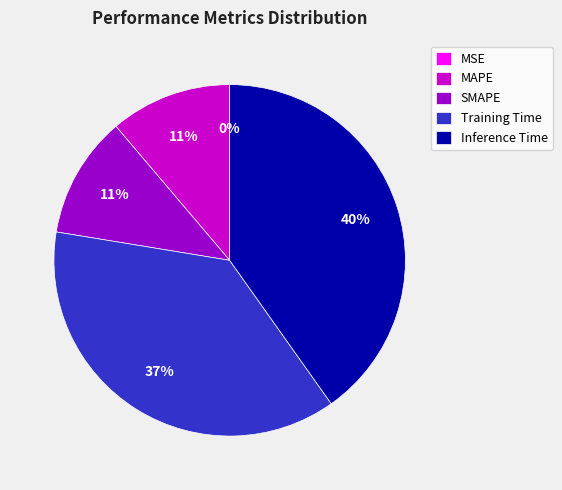

Is the sum of Inference Time and MAPE greater than half?

Yes